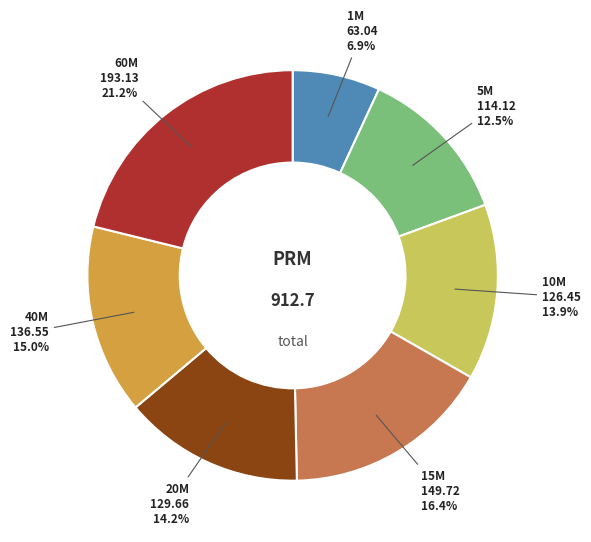

To the nearest percent, what is the difference between the largest and smallest slice percentages?

14%